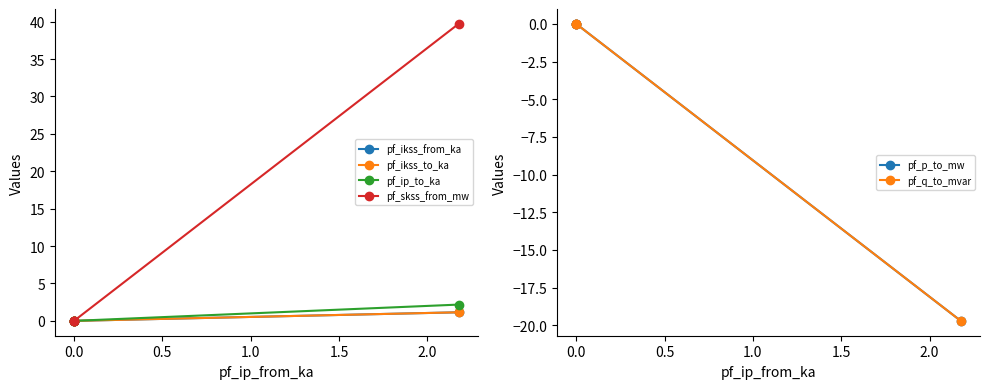

The value of pf_skss_from_mw at −0.5 is 11.9. True or false?

False